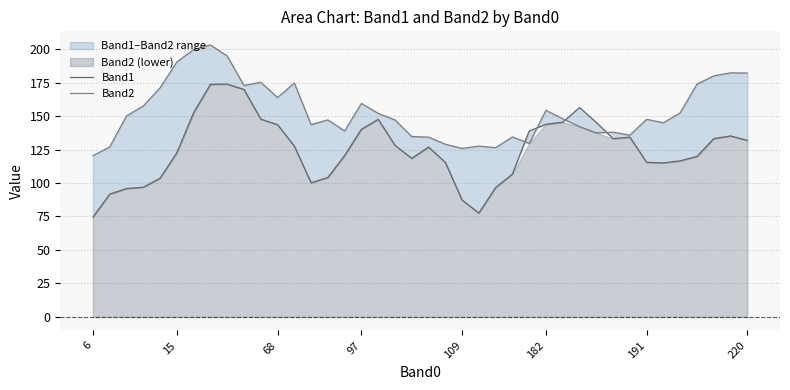

How many data points in Band2 are above 148?

19